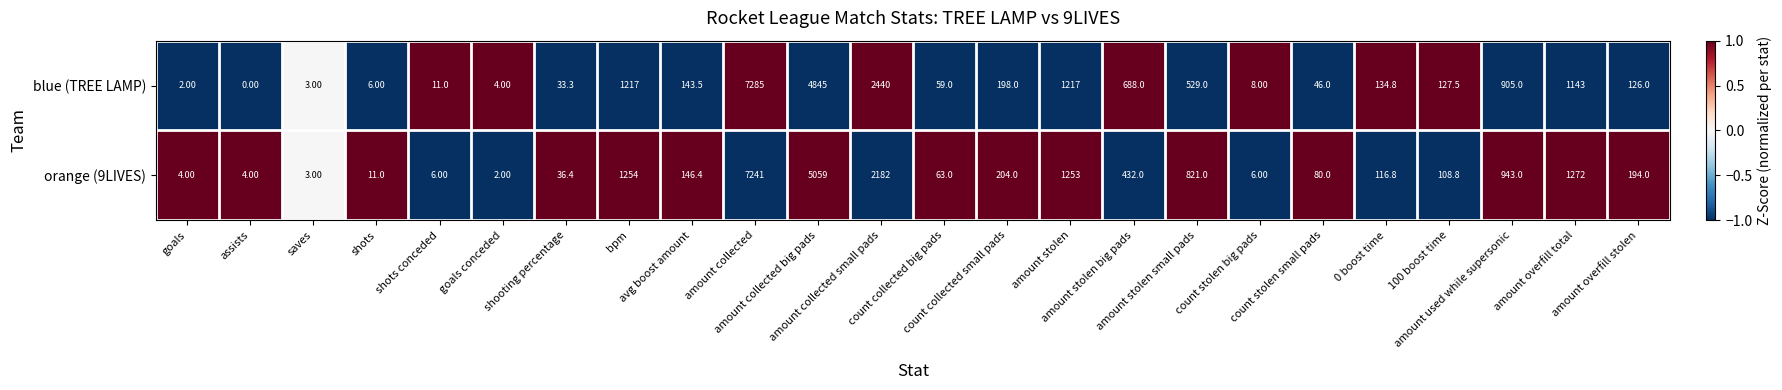

What is the difference between the maximum and minimum values in the blue (TREE LAMP) series?

7285.0